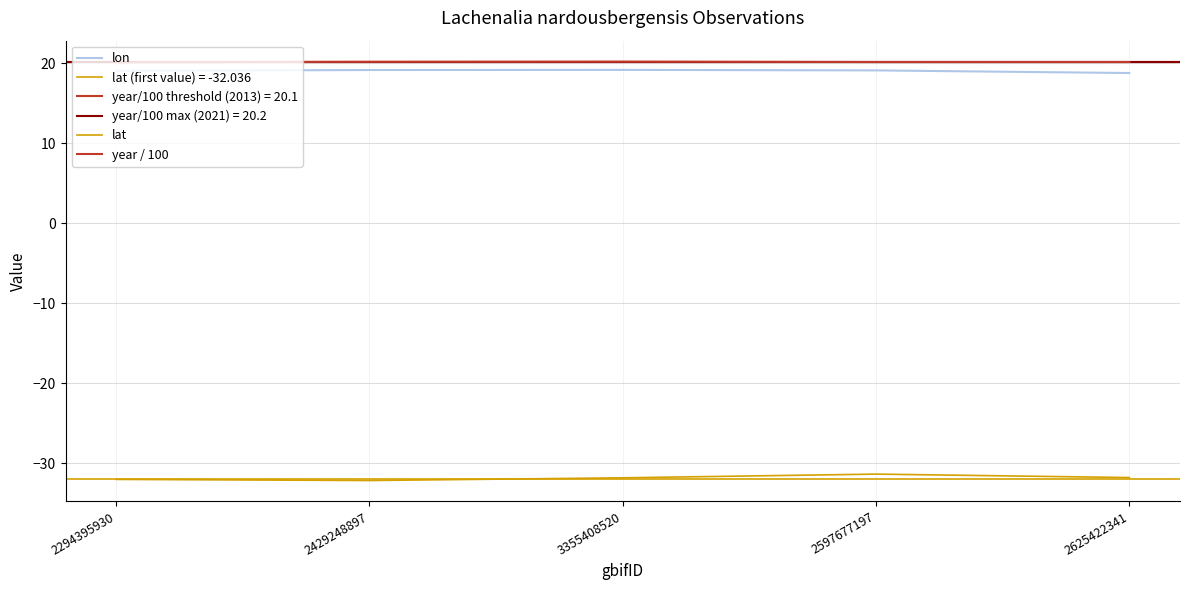

True or false: year / 100 and lat cross at least once.

False